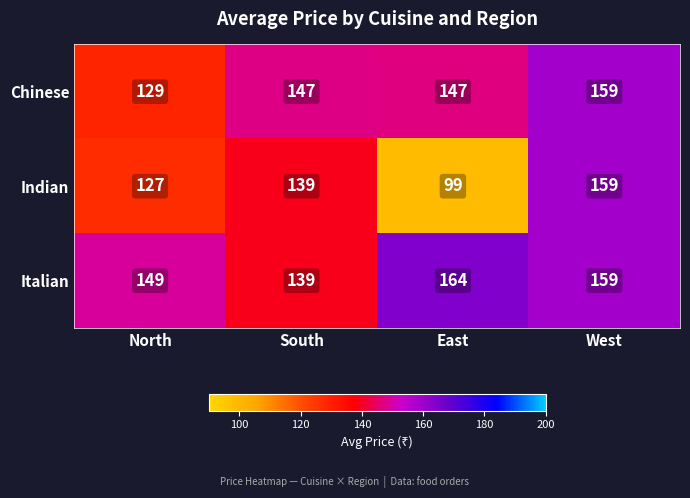

List the series in order of their overall mean, highest first.

Italian, Chinese, Indian